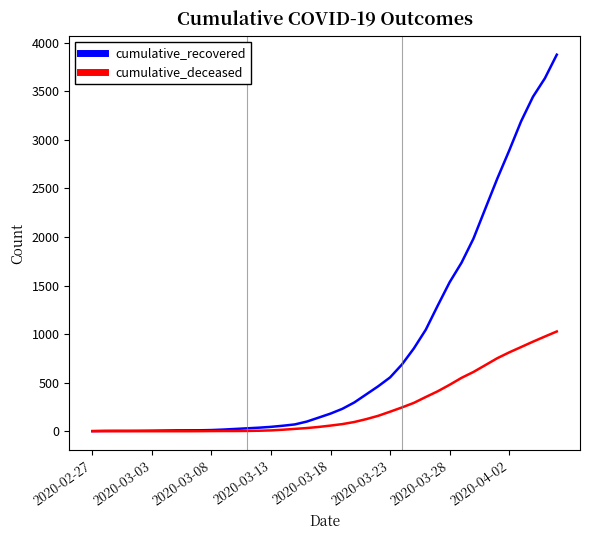

Which series has the largest total across all categories?

cumulative_recovered